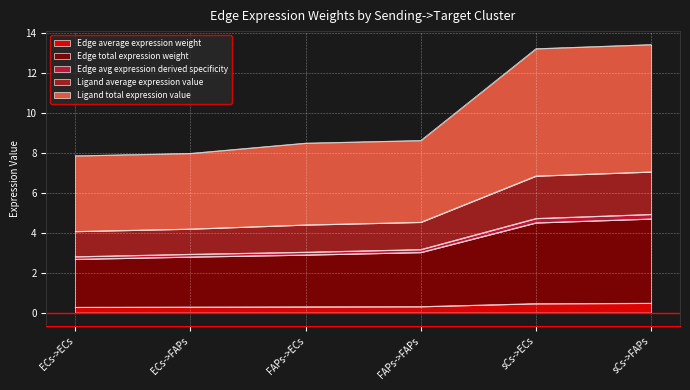

What is the difference between the highest and lowest values at ECs->FAPs?

7.7